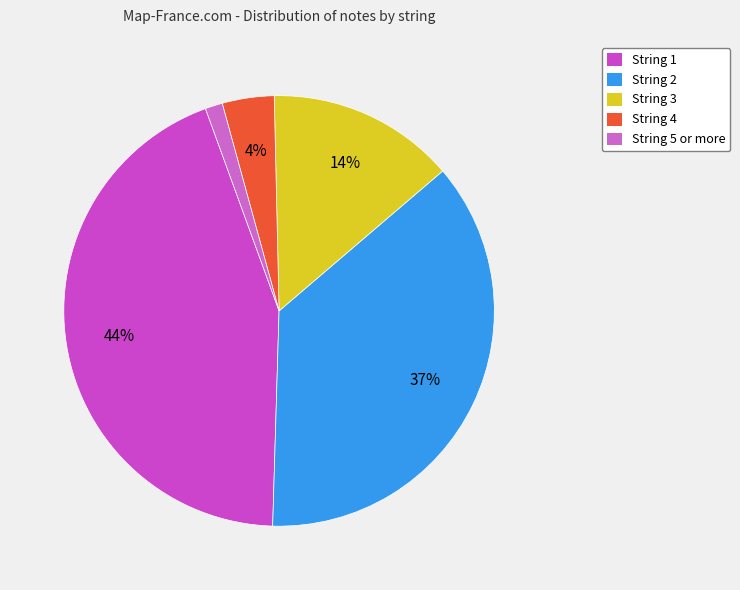

To the nearest percent, what portion does String 5 represent?

1%